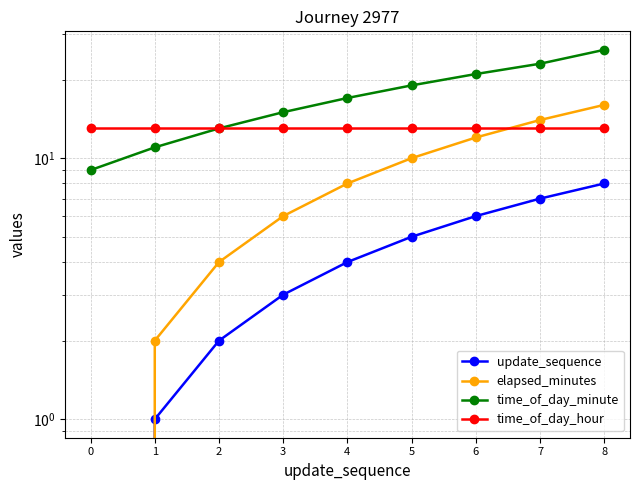

True or false: time_of_day_minute and time_of_day_hour intersect in this chart.

False